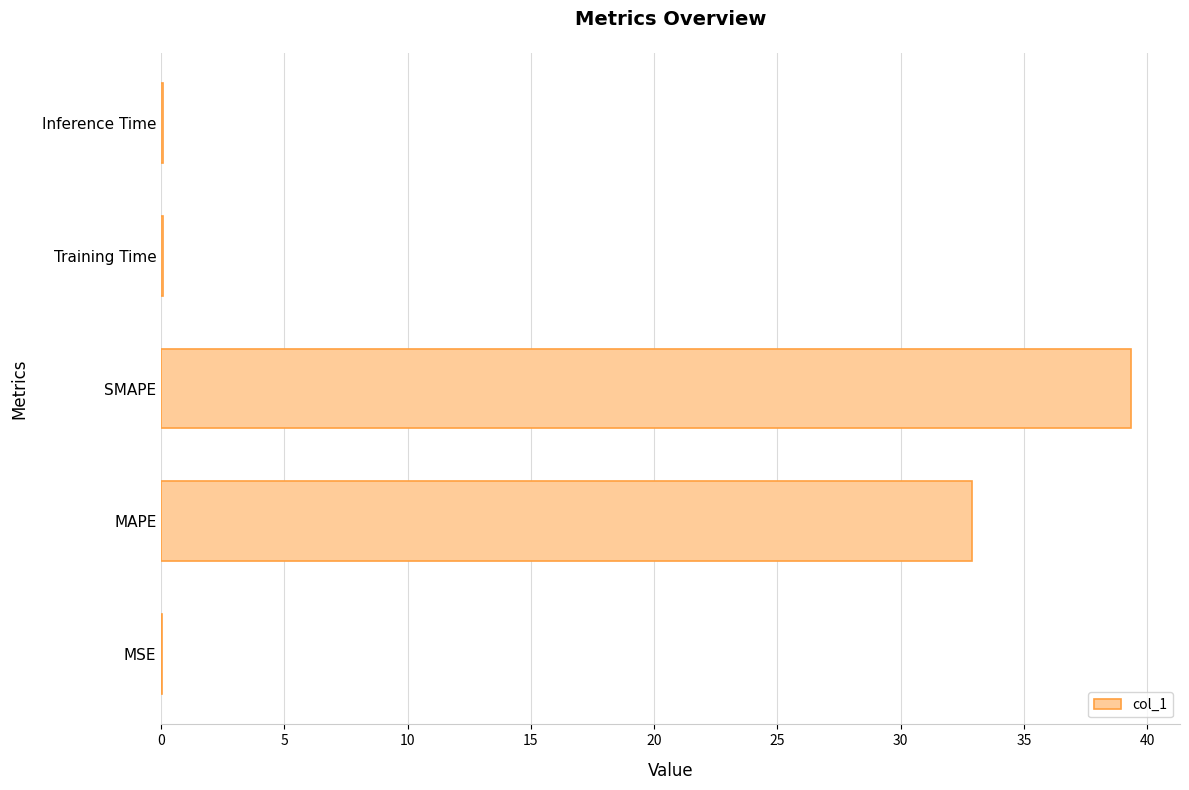

Is it true that the value at MAPE is 32.9?

True